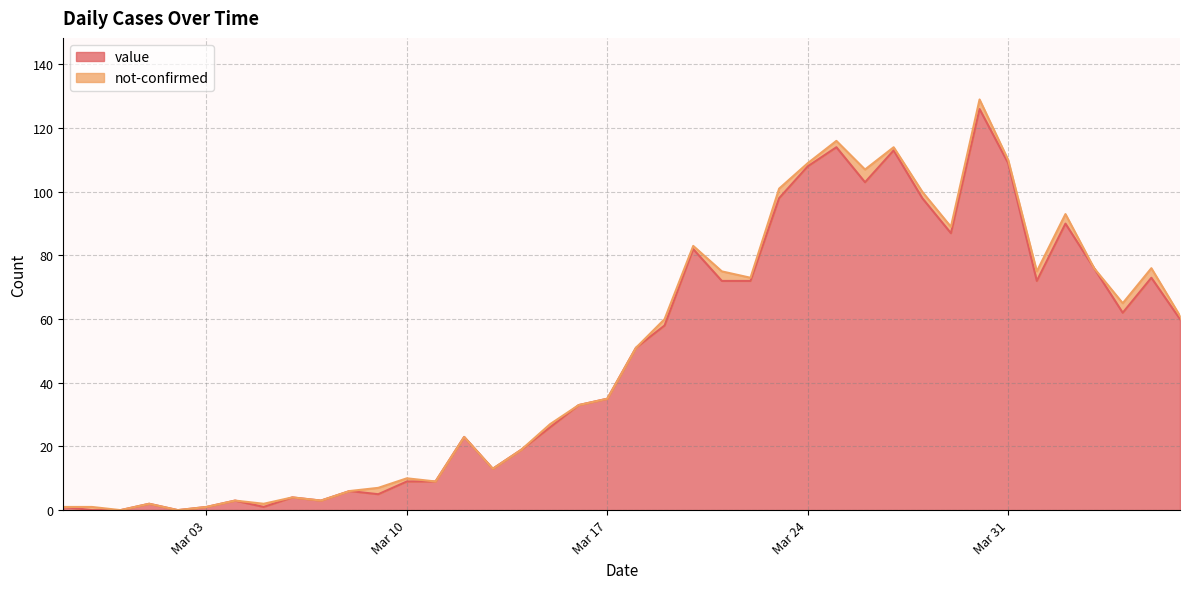

How many points are higher than both their immediate neighbors (excluding endpoints)?

11